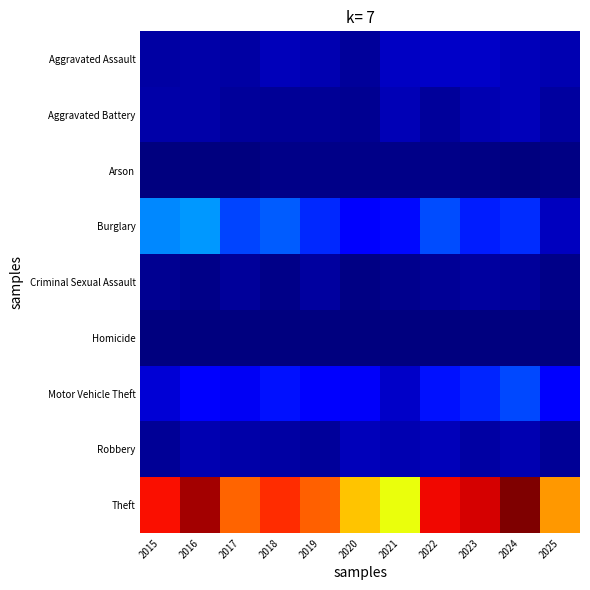

Rank the series at 2022 from highest to lowest value.

Theft, Burglary, Motor Vehicle Theft, Aggravated Assault, Robbery, Aggravated Battery, Criminal Sexual Assault, Arson, Homicide